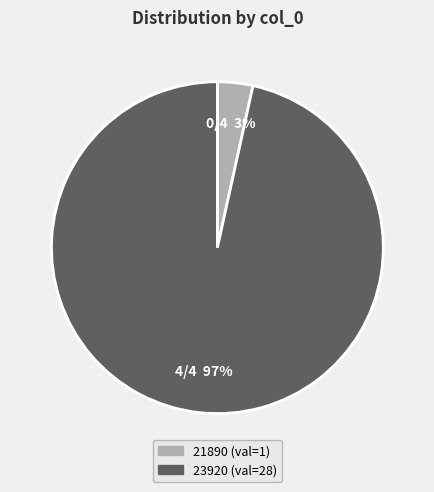

Combined, do 23920 and 21890 account for over 50%?

Yes